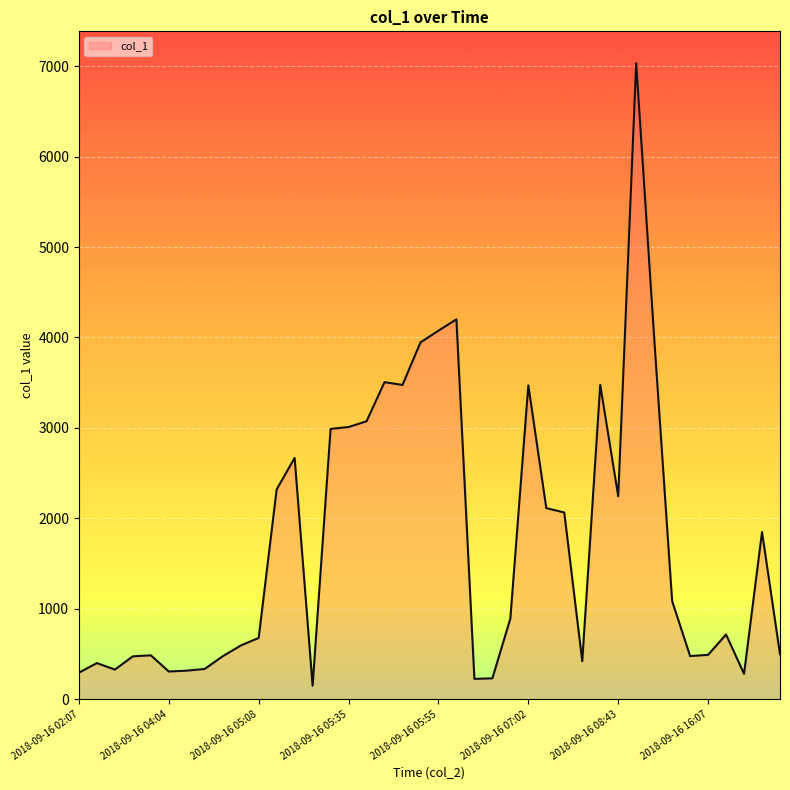

What is the difference between the maximum and minimum values?

6886.6